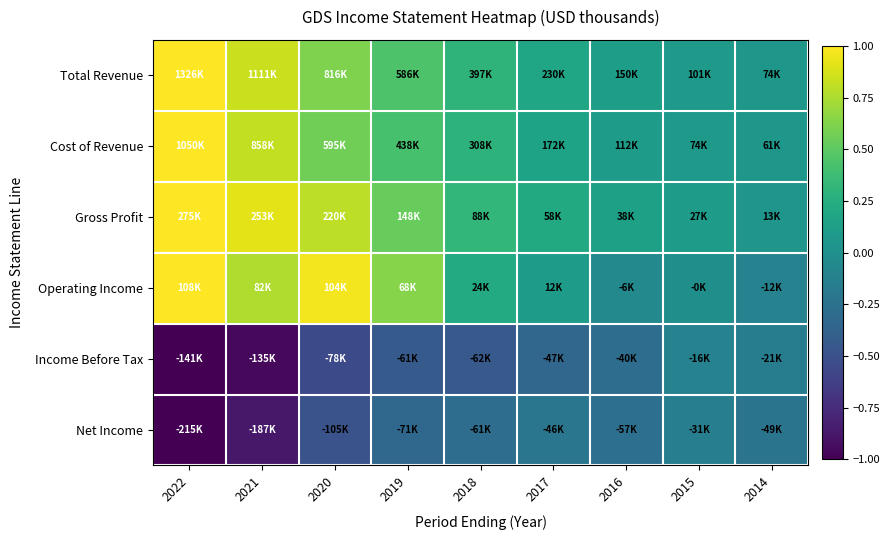

Which series changed the most between 2018 and 2017?

Cost of Revenue